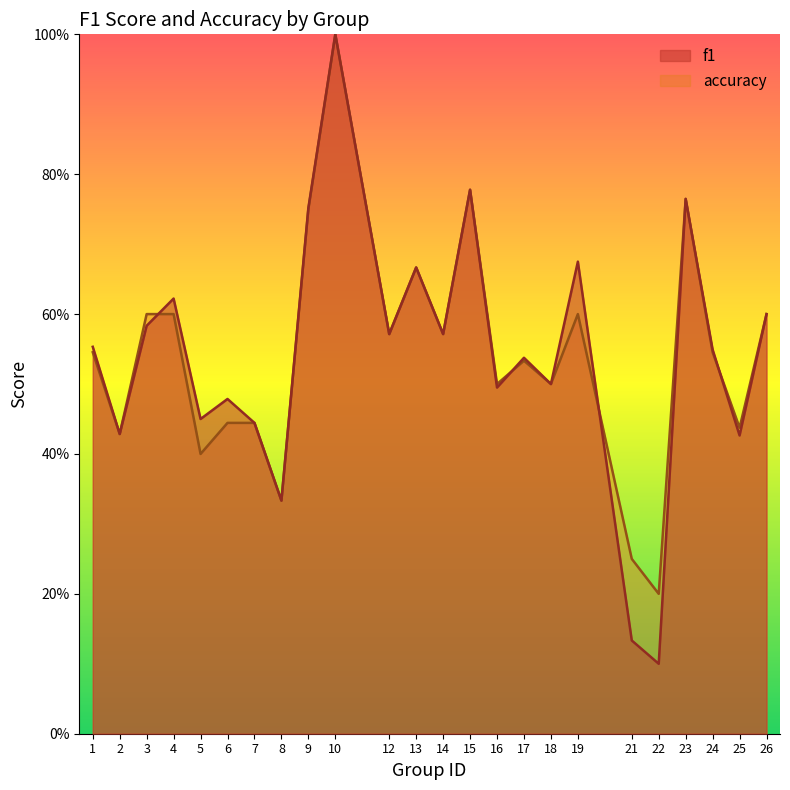

Is the value of f1 at 23 greater than the value of accuracy at 6?

Yes